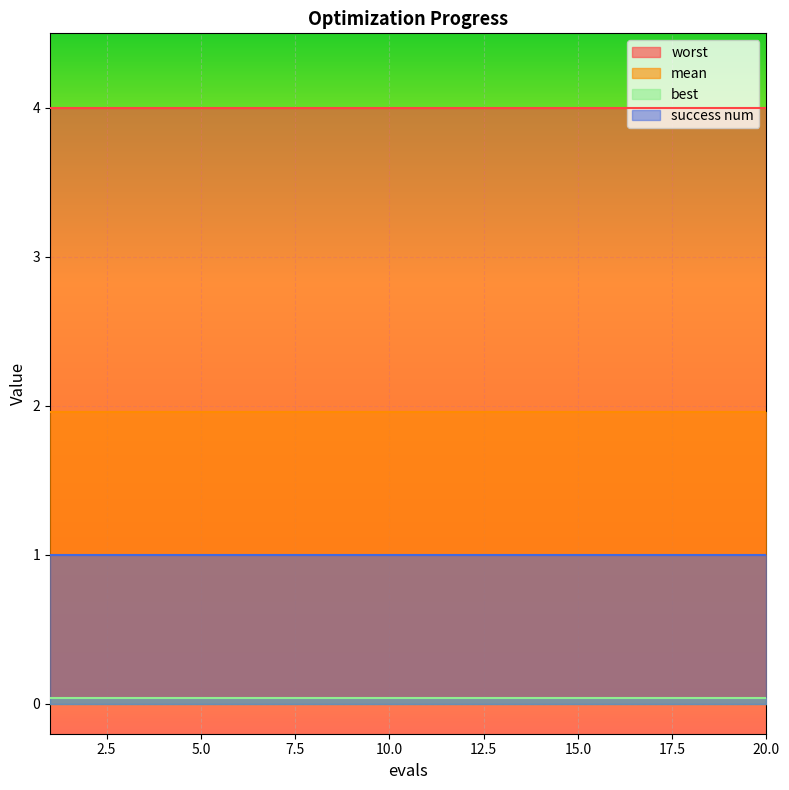

The value of worst at 16 is 4.0. True or false?

True